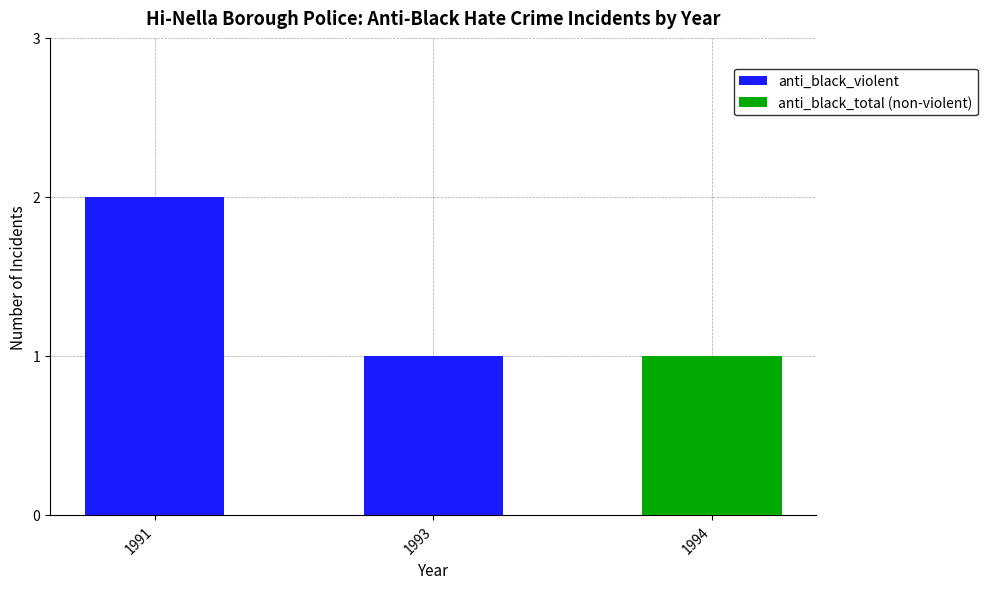

What is the sum of the anti_black_violent values at 1991 and 1993?

3